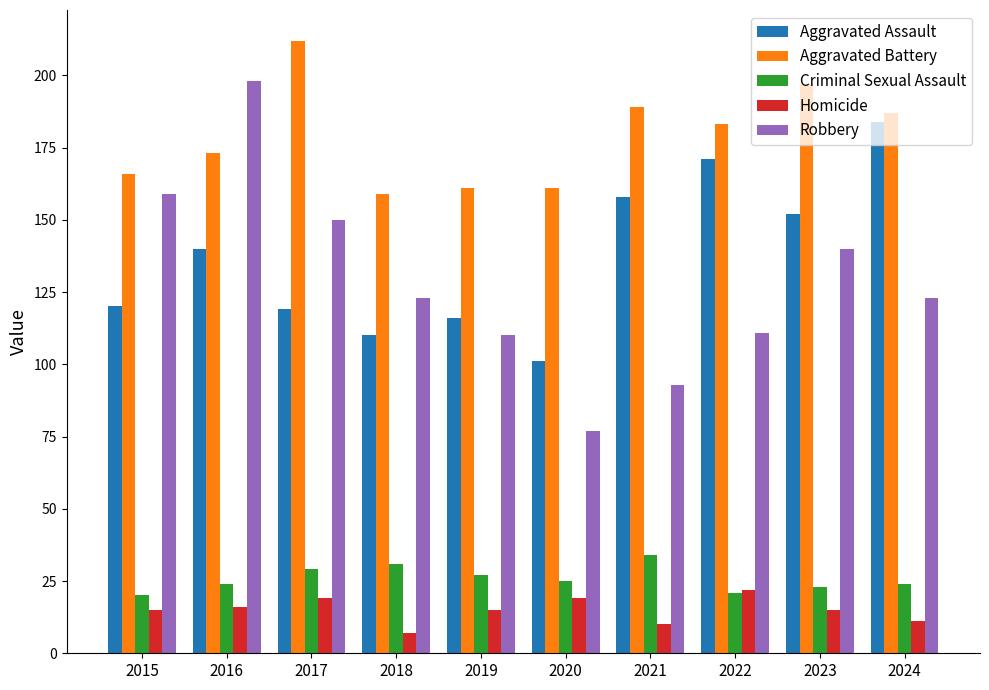

What is the difference between the second highest and second lowest values in the Aggravated Assault series?

61